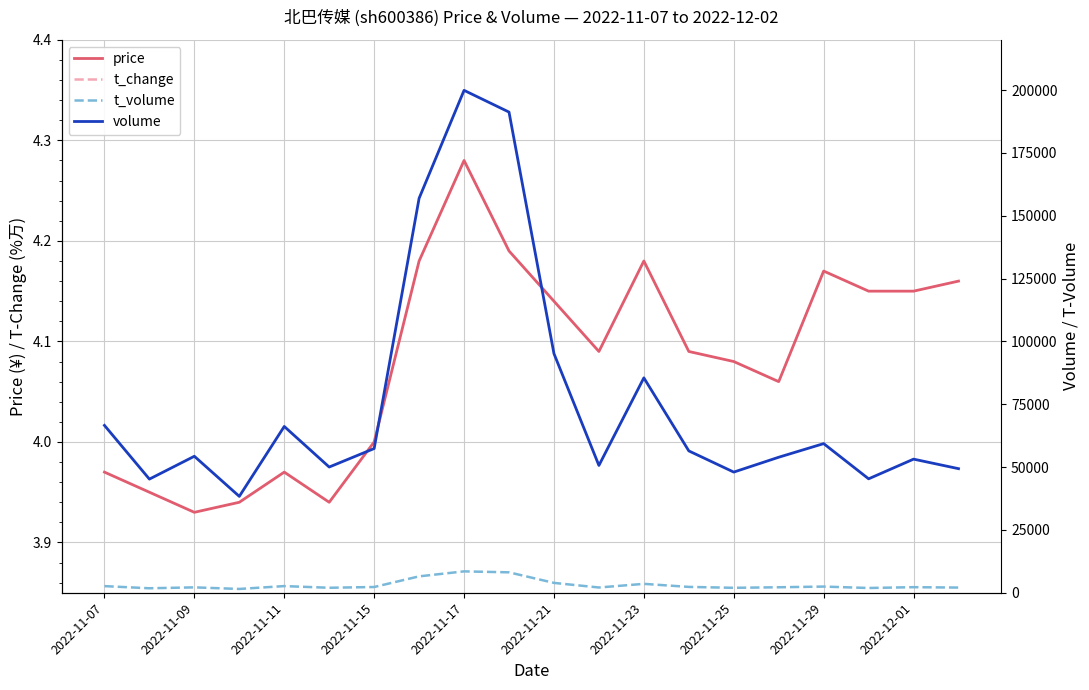

At which label is price closest to 4?

2022-11-15